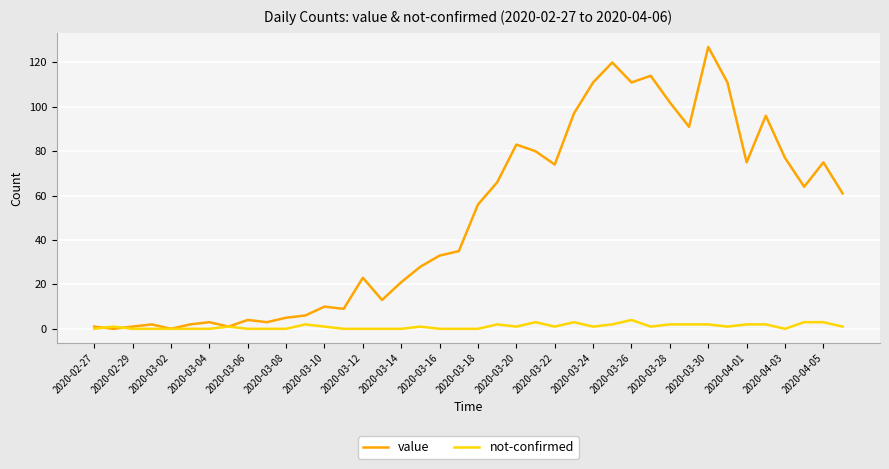

What is the greatest value displayed?

127